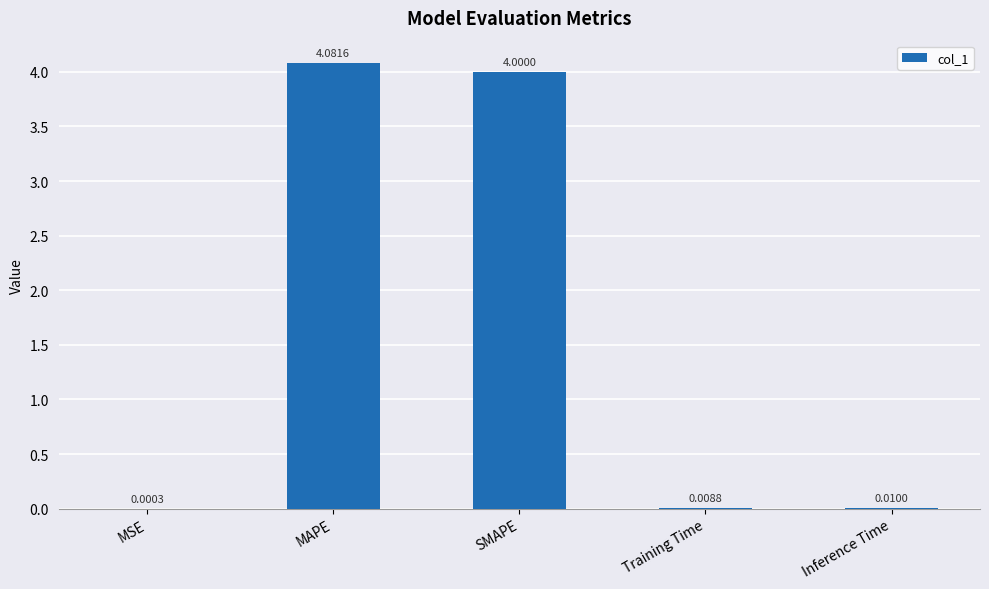

Where is the data nearest to the value 2?

Inference Time